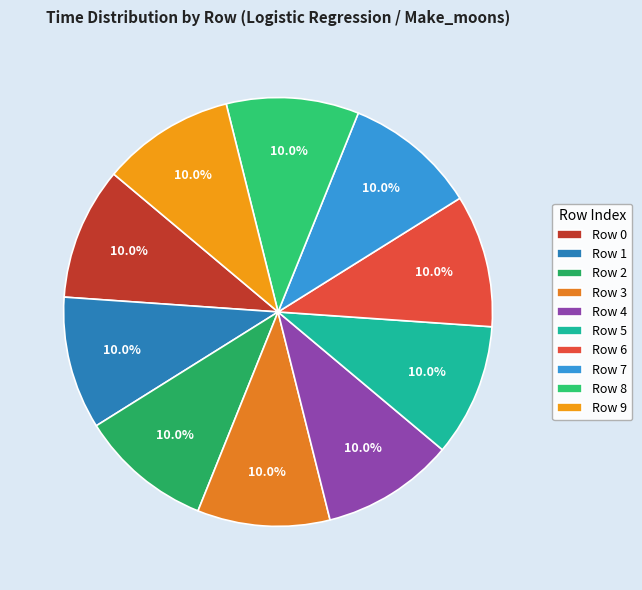

True or false: Row 7 accounts for 1% of the total.

False